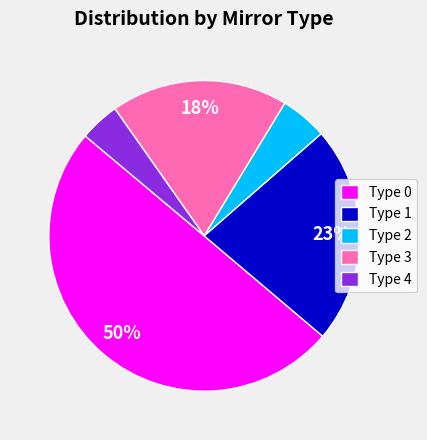

What is the largest slice in the pie chart?

Type 0